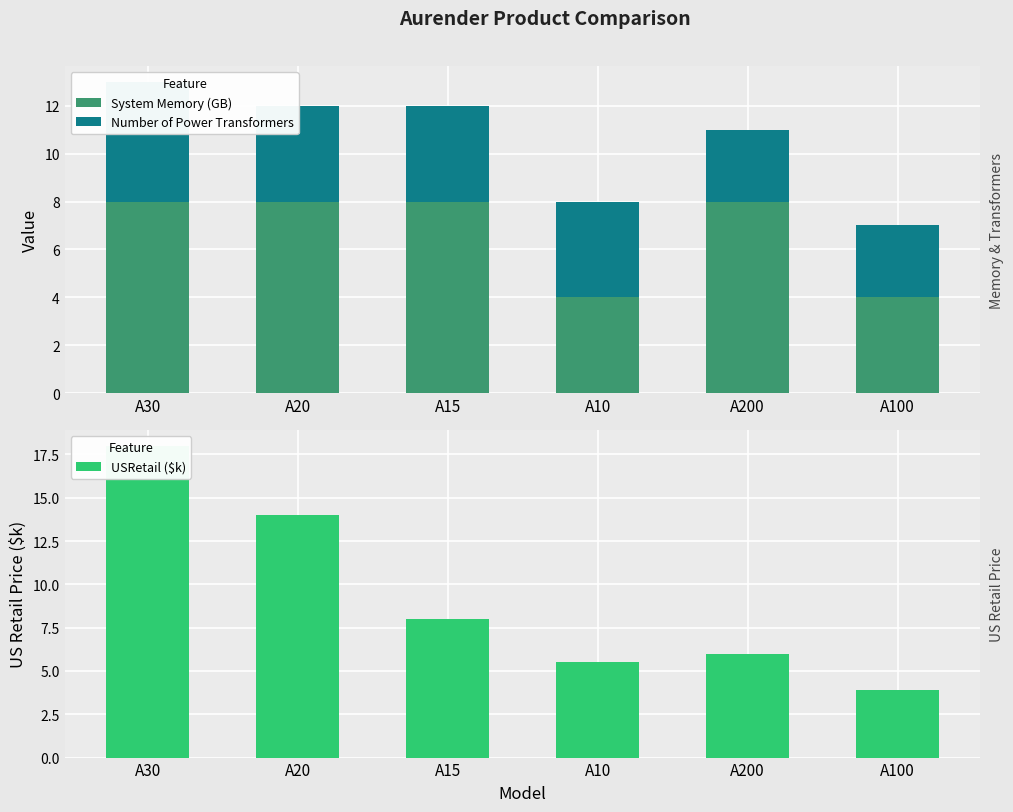

What is the approximate value of Number of Power Transformers at A15?

4.0